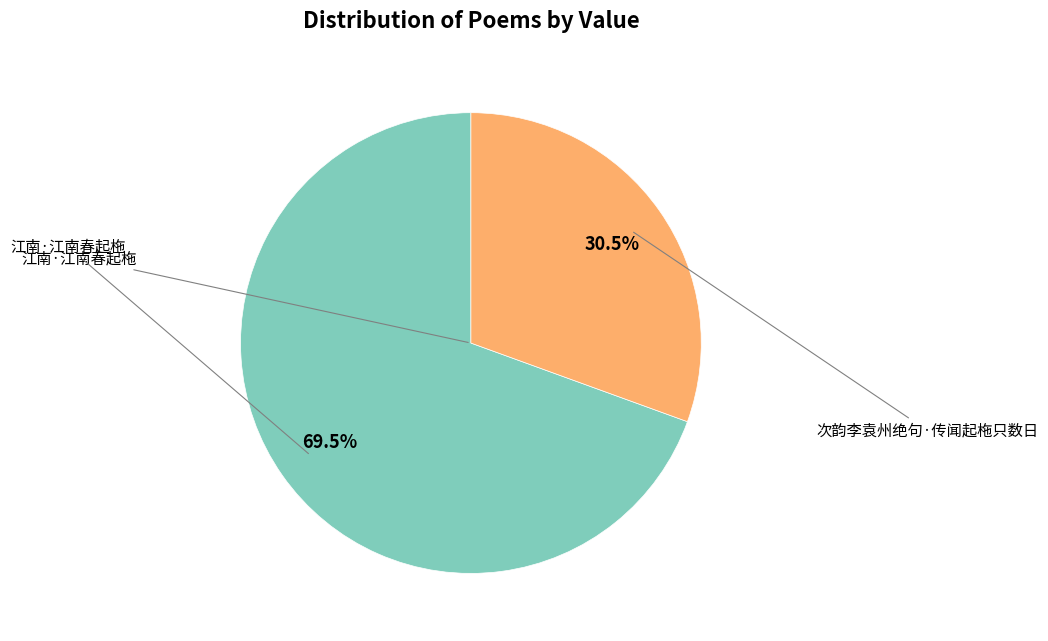

To the nearest percent, what is the difference between the largest and smallest slice percentages?

39%